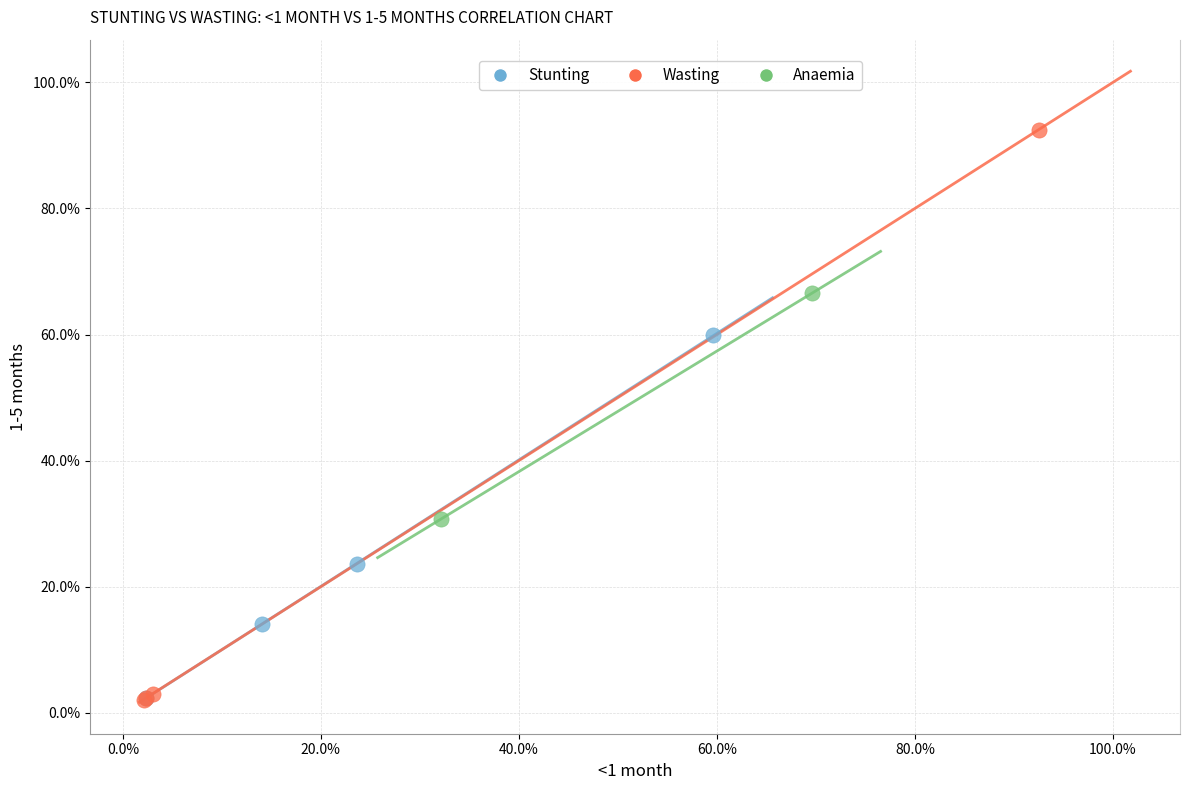

What are all the series names shown in the legend?

Stunting, Wasting, Anaemia